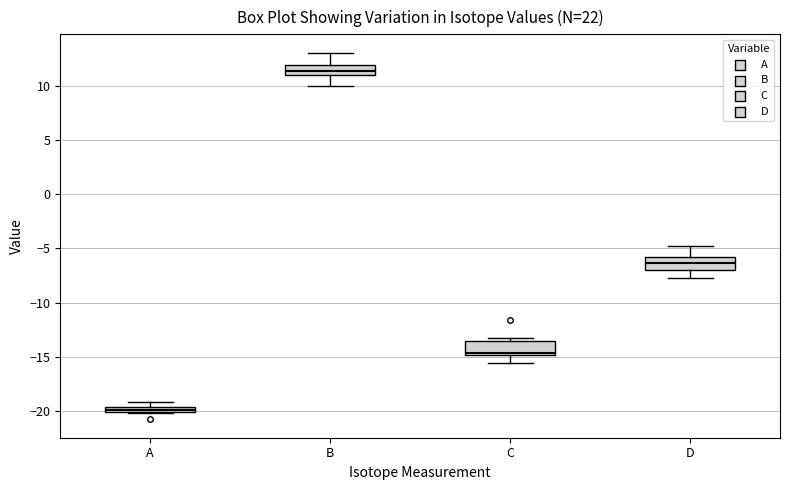

Which box has the lowest median line?

A